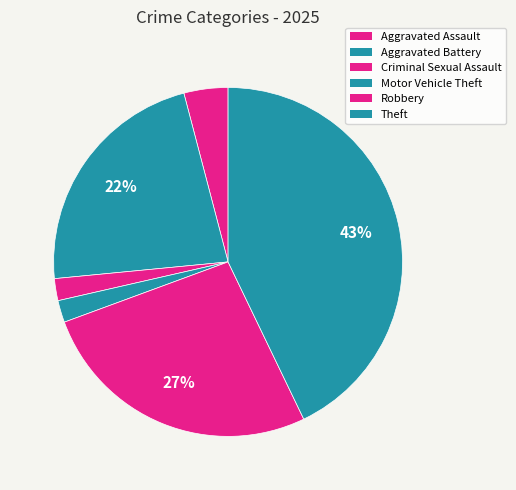

How many segments does this pie chart have?

6